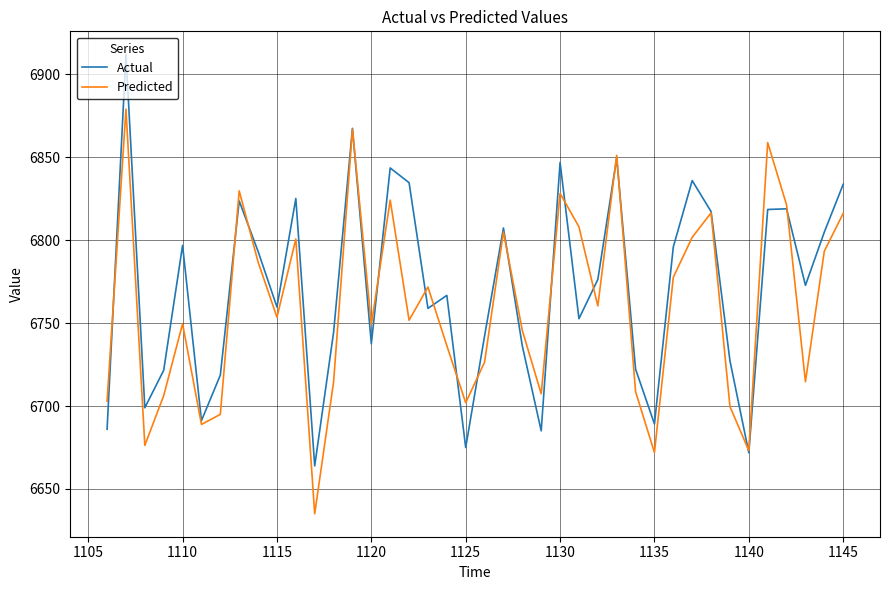

What is the highest value of the Predicted series?

6879.1